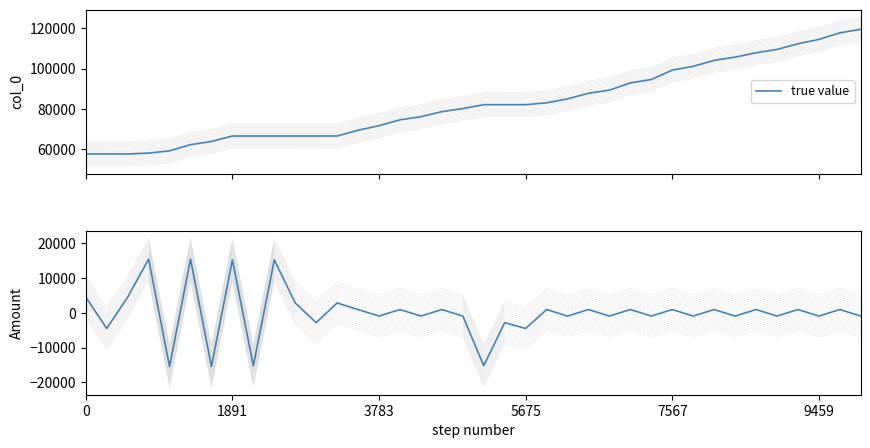

True or false: the data shows -723 at 20.

False